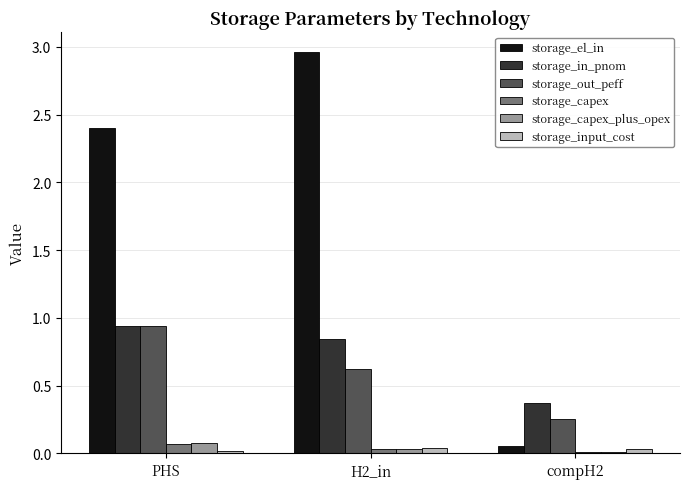

At which category does the chart reach its peak across all series?

H2_in